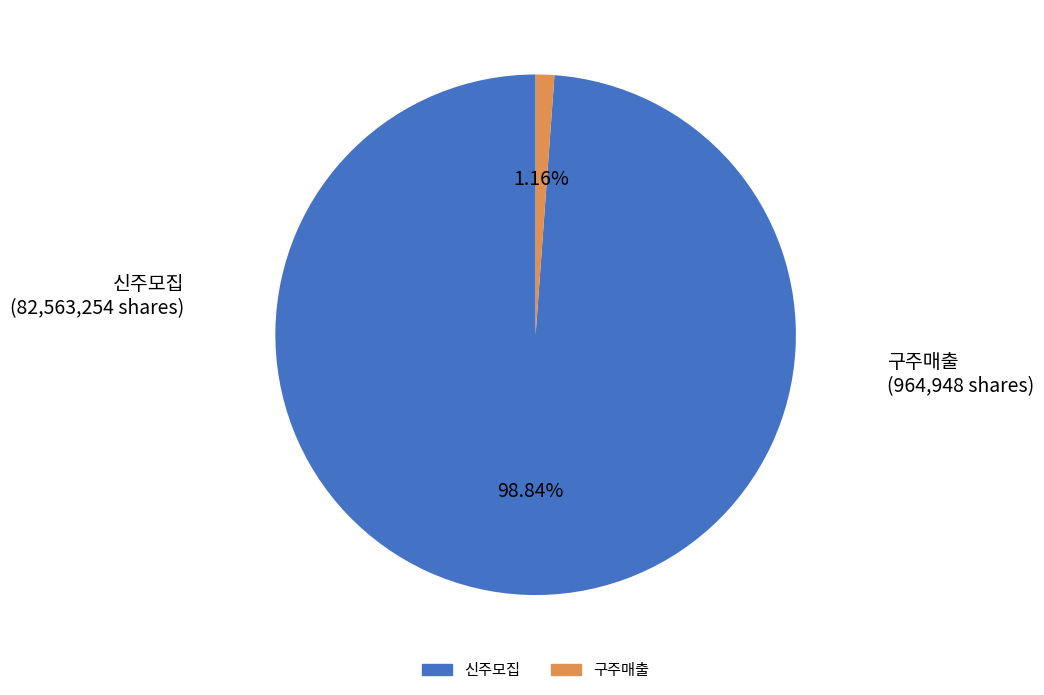

Does any single category account for the majority?

Yes